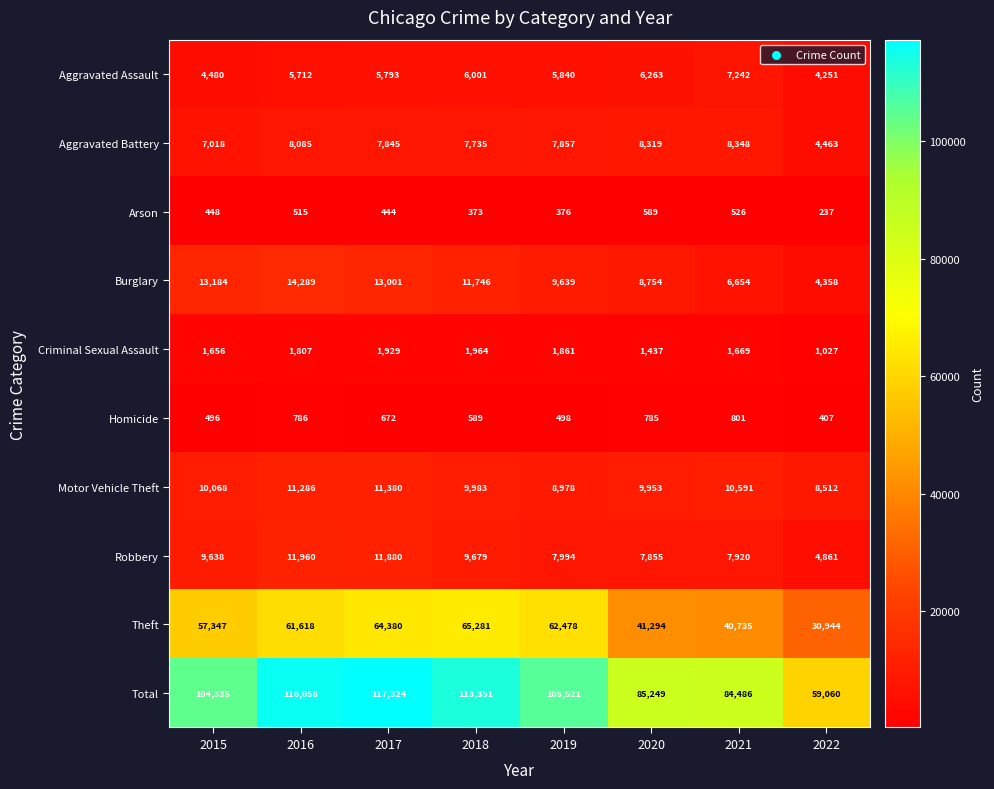

What is the difference between the maximum and second lowest values in the Robbery series?

4105